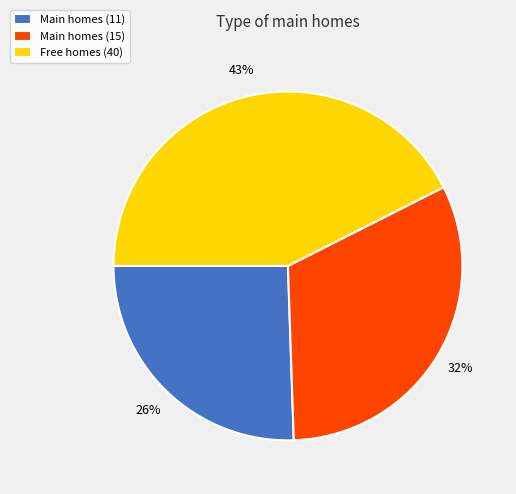

What is the largest slice in the pie chart?

Free homes (40)